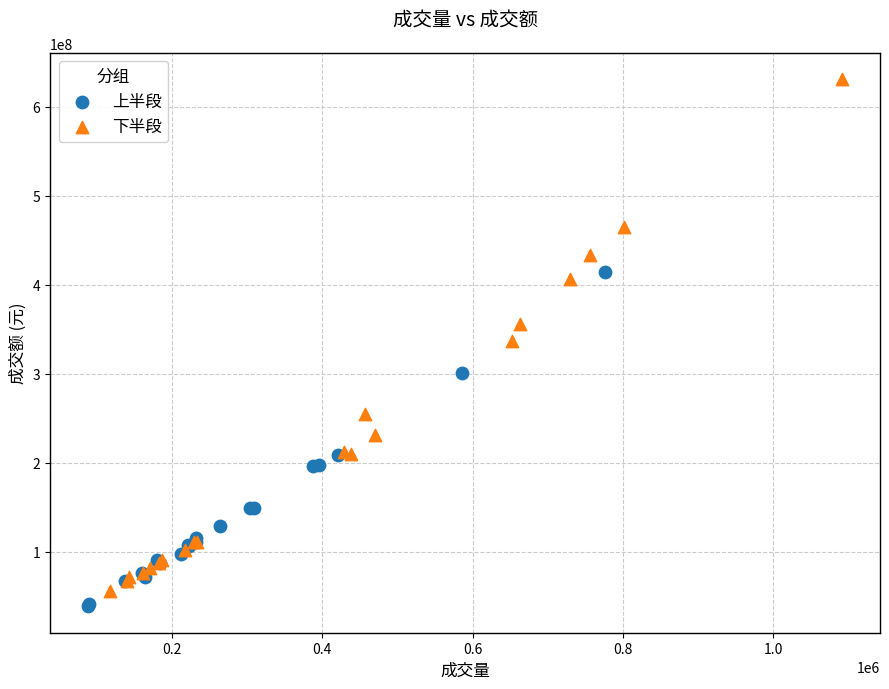

Which series contains the lowest Y value?

上半段